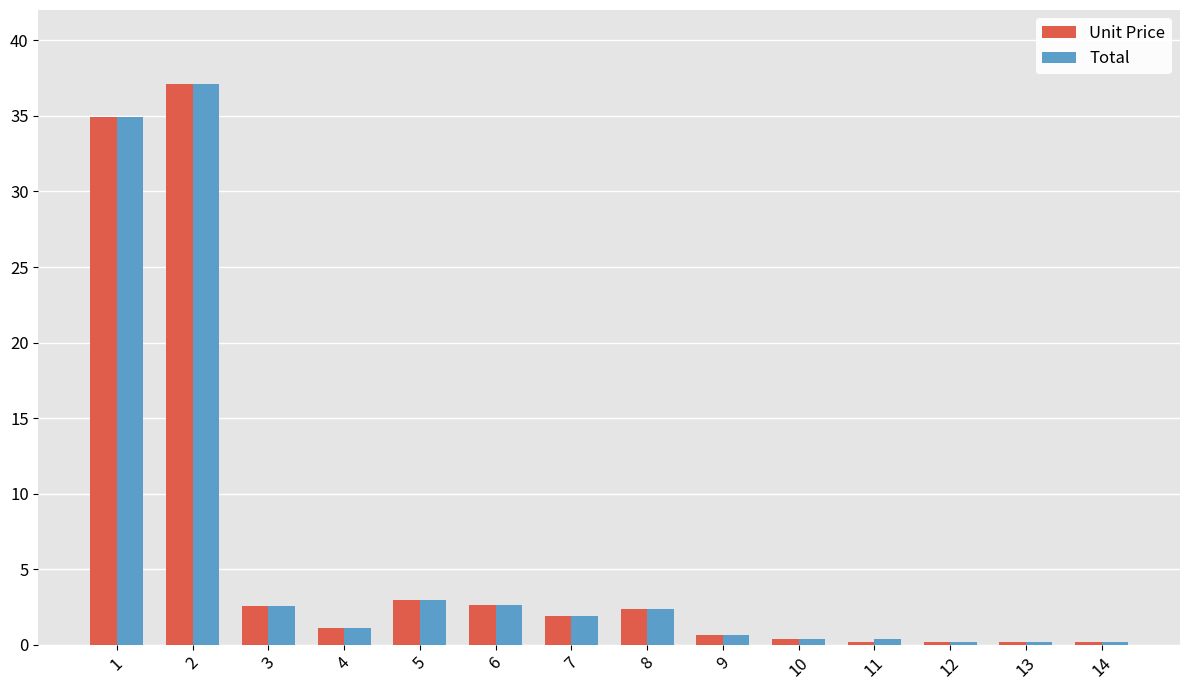

Which category has the highest value in the Total series?

2